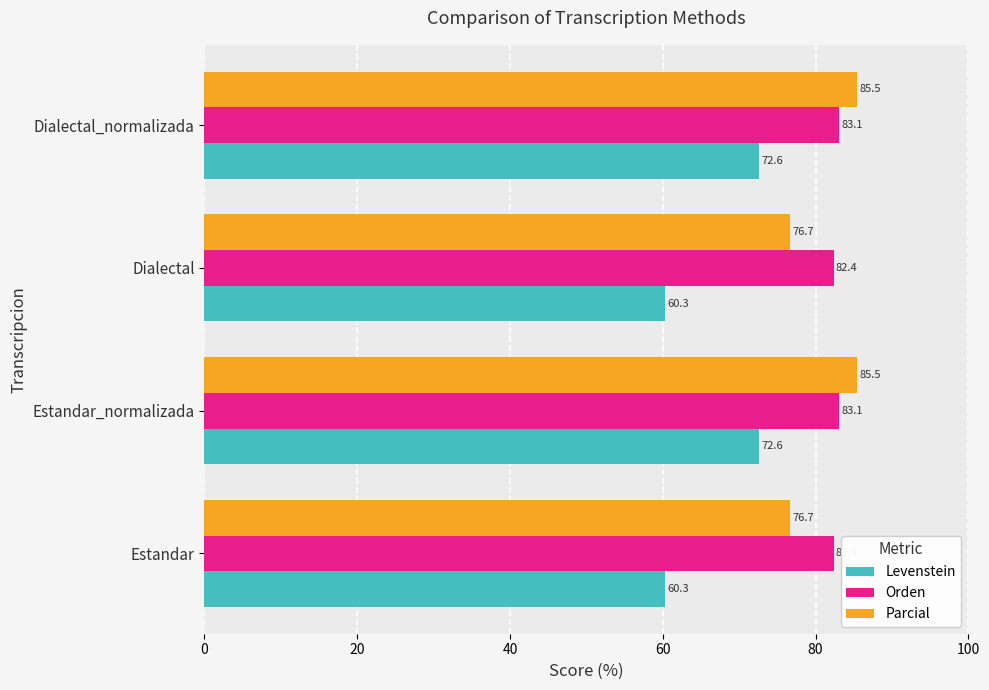

What are all the series names shown in the legend?

Levenstein, Orden, Parcial